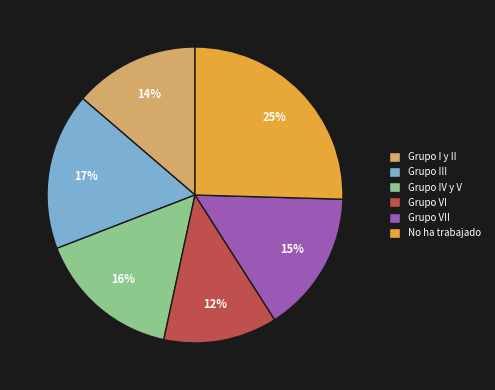

Combined, do No ha trabajado and Grupo VII account for over 50%?

No